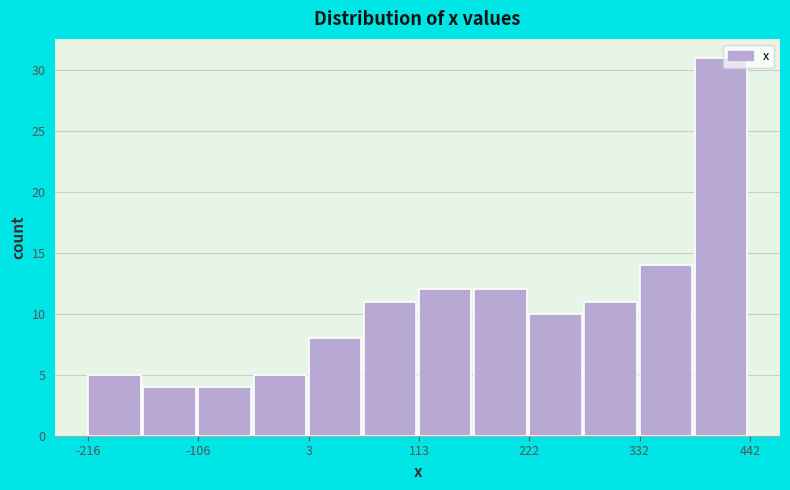

Read against the x-axis, roughly where is the centre of the tallest bar?

420